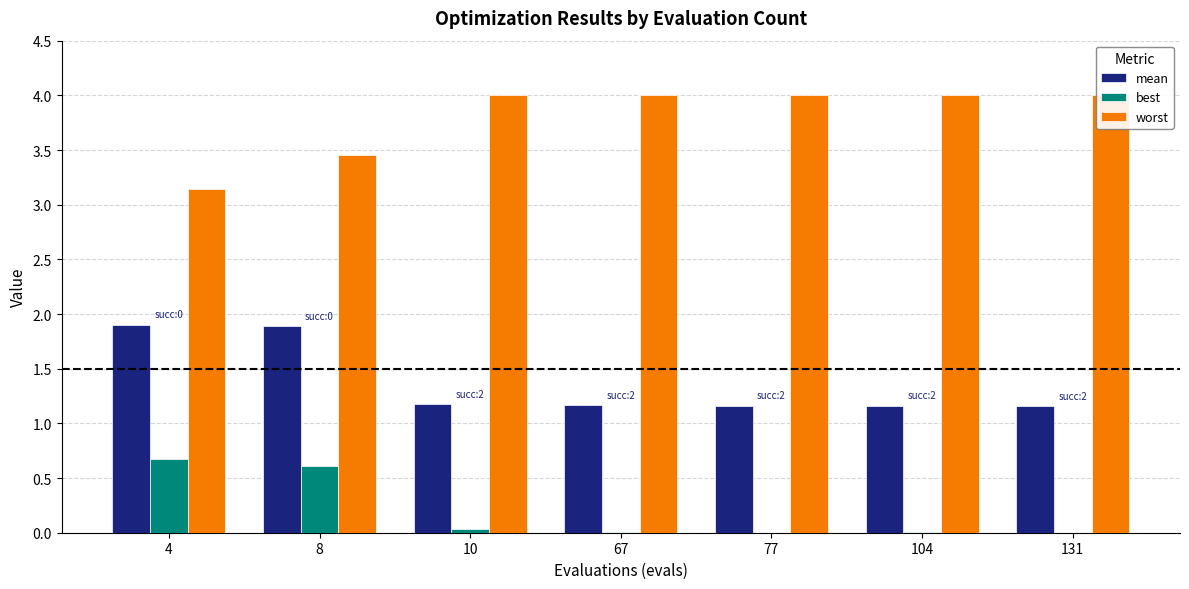

Which category has the lowest value in the best series?

131